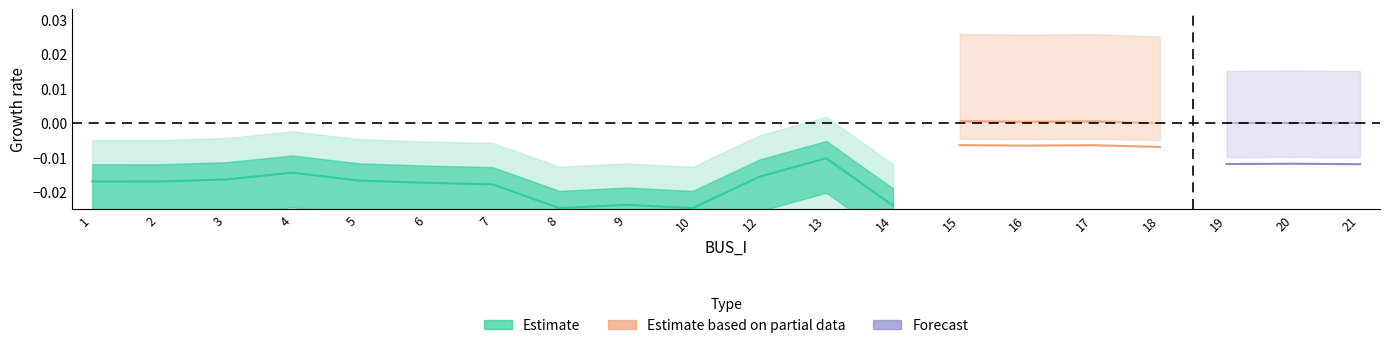

Does the chart have visible grid lines?

No